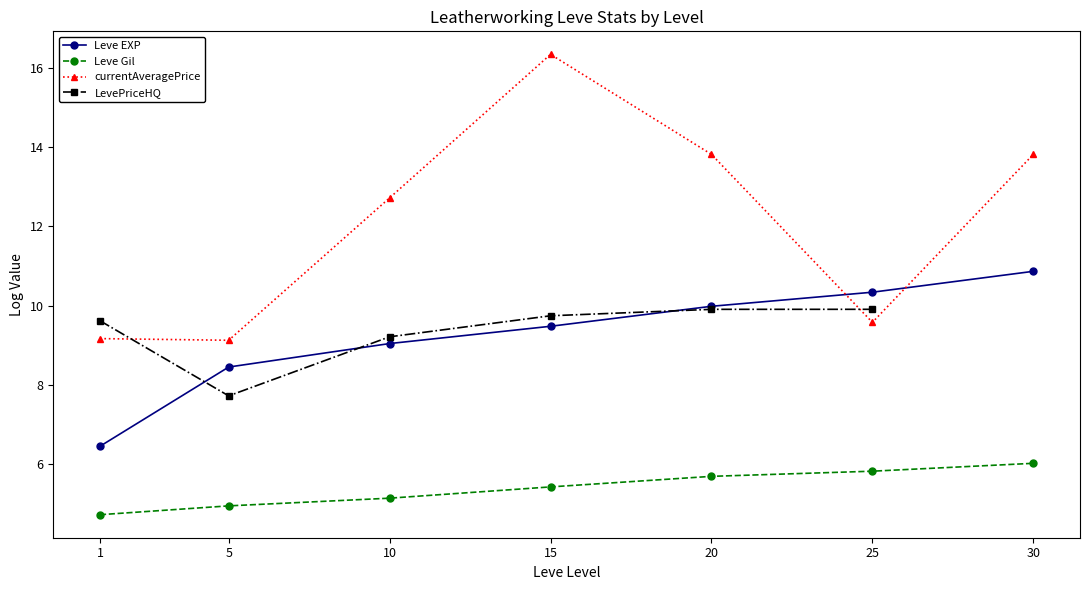

Between 30 and 20, which is larger?

30